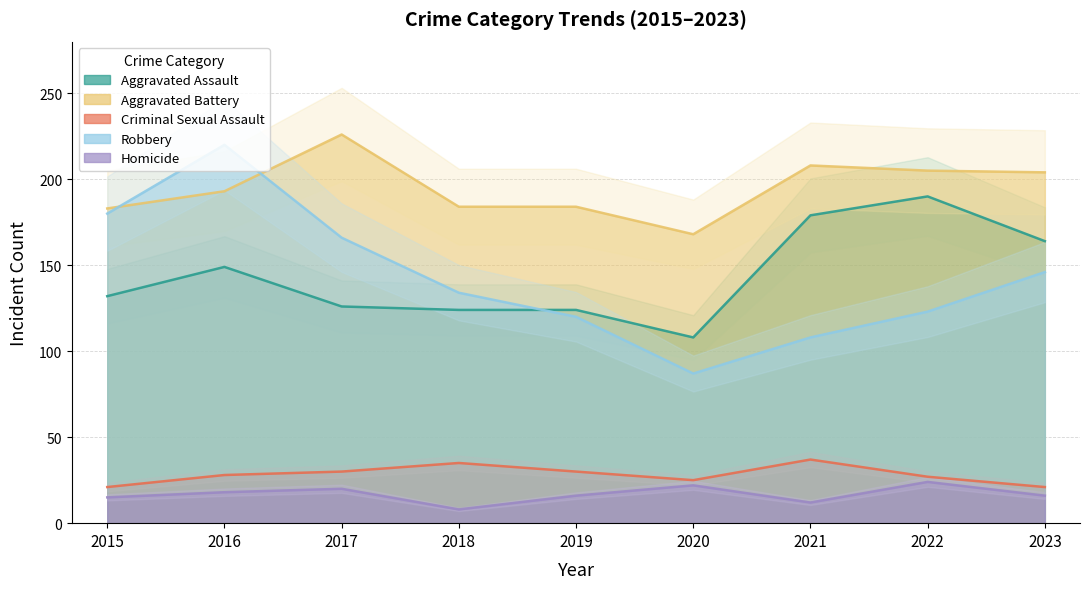

How many data points in Homicide are less than 16?

3